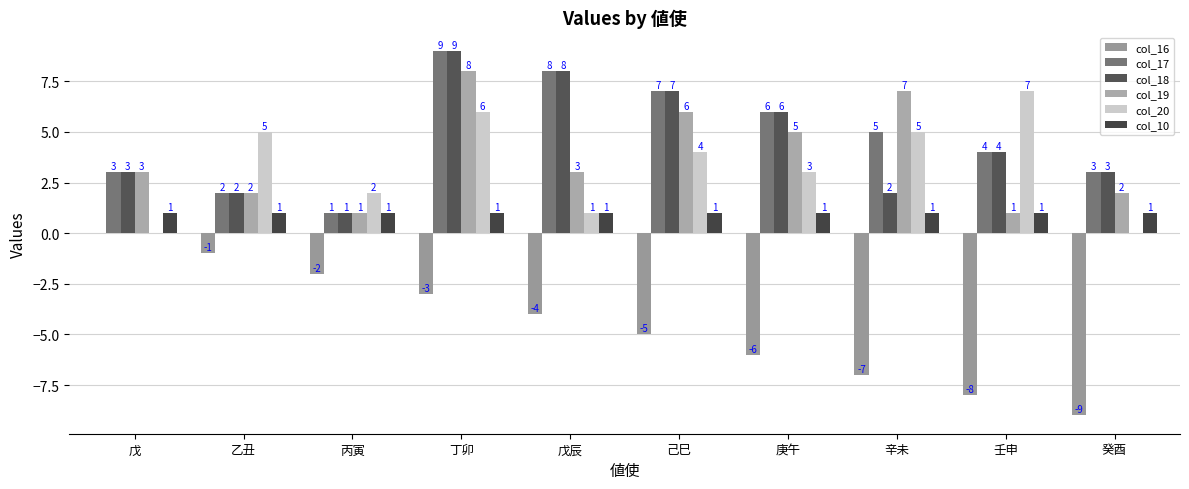

What is the sum of the col_10 values at 丁卯 and 丙寅?

2